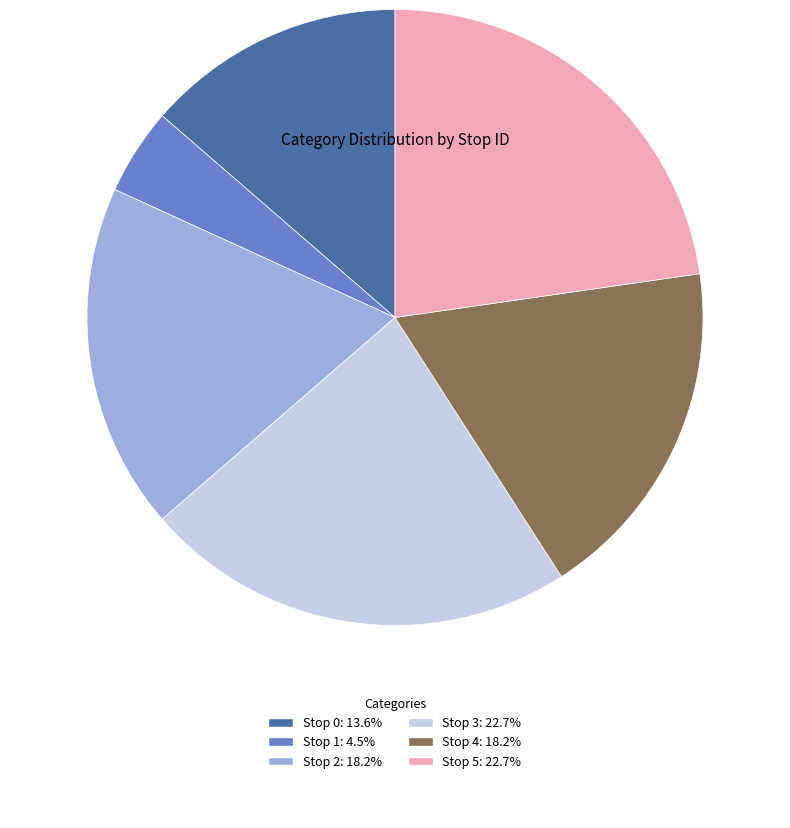

Is it true that Stop 1 is 5% of the pie?

True